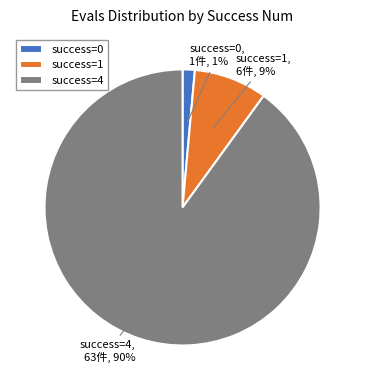

Between success=0, 1件, 1% and success=1, 6件, 9%, which is larger?

success=1, 6件, 9%